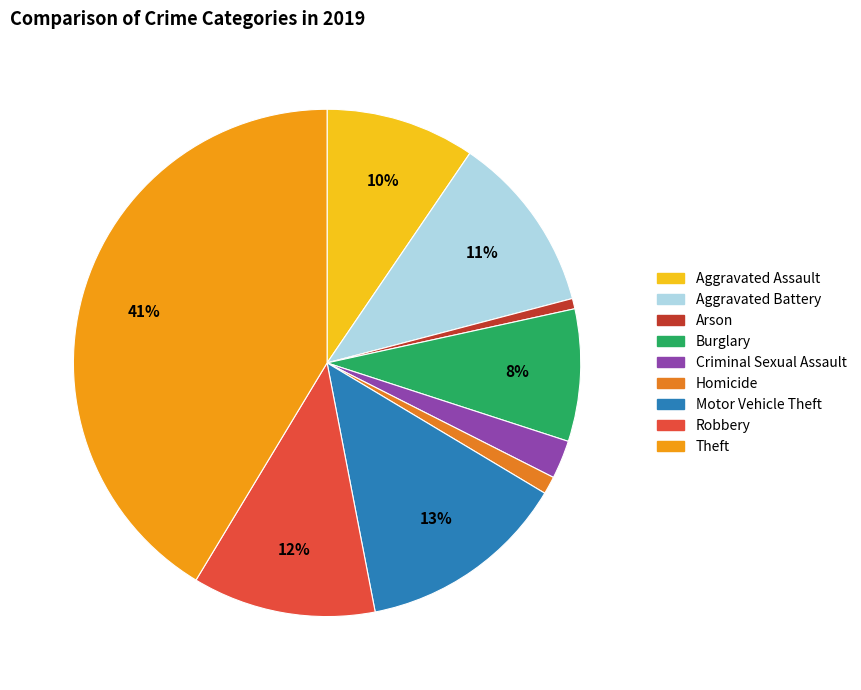

True or false: Robbery accounts for 12% of the total.

True